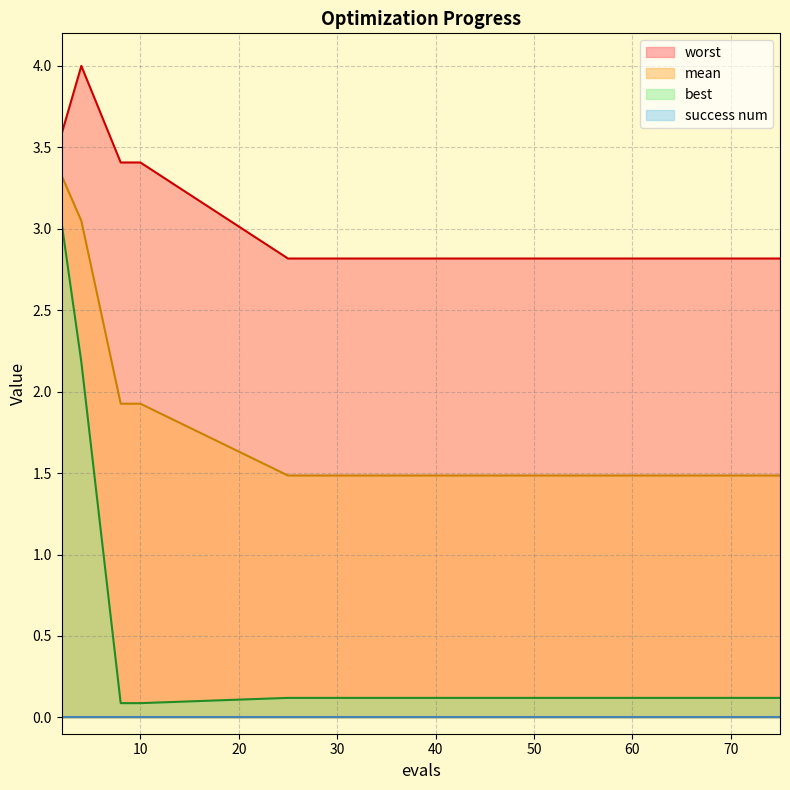

What is the value of the worst point at the 8th from the left?

2.8